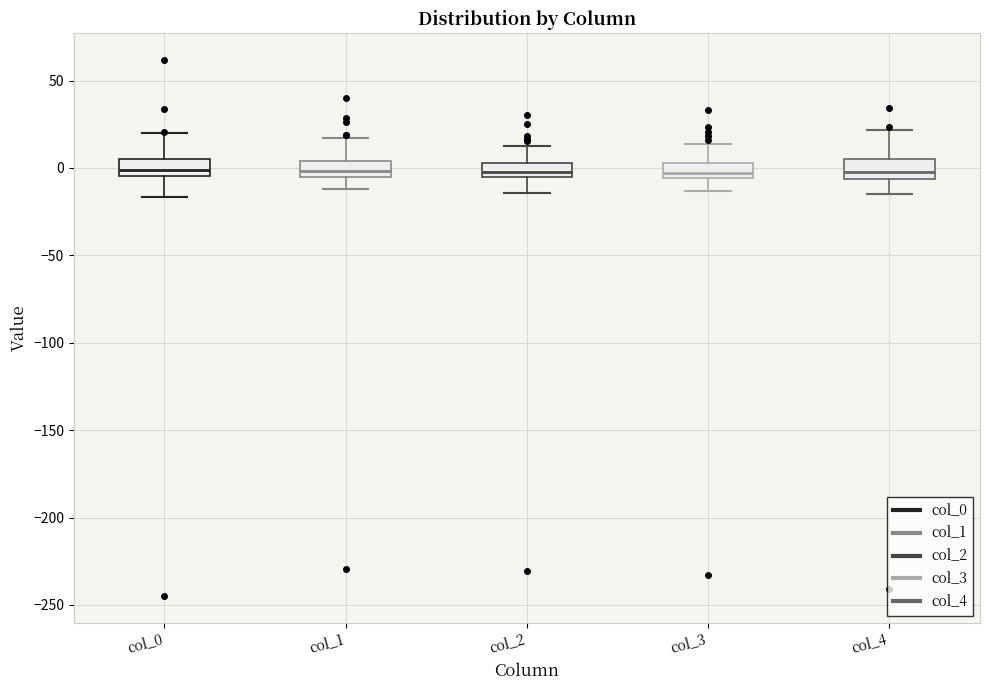

Where is the upper edge of the box for col_0 on the y-axis? The values are not printed on the chart, so give them approximately, as read against the axis.

5